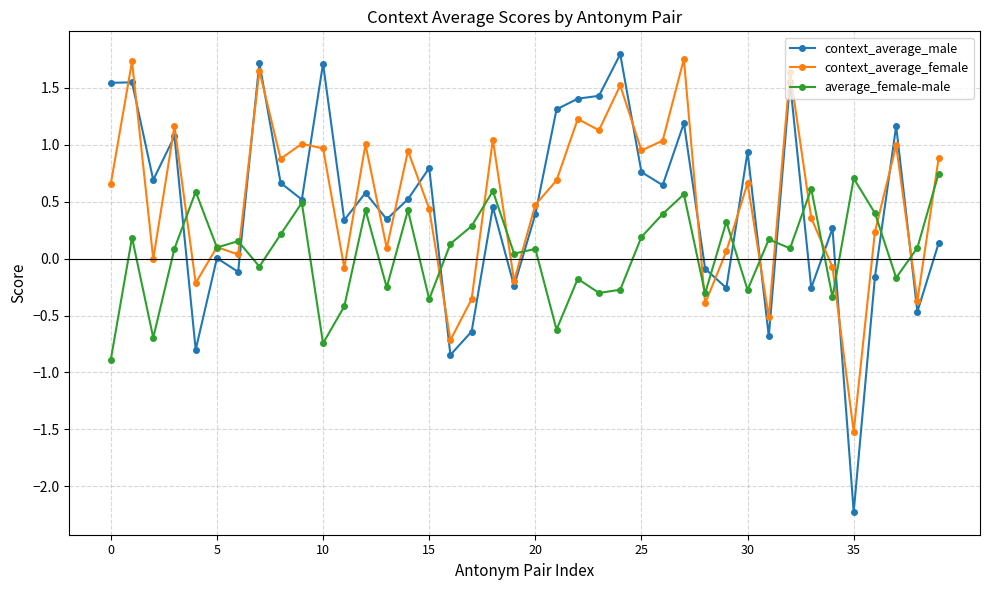

At how many categories does at least one series exceed -1?

40